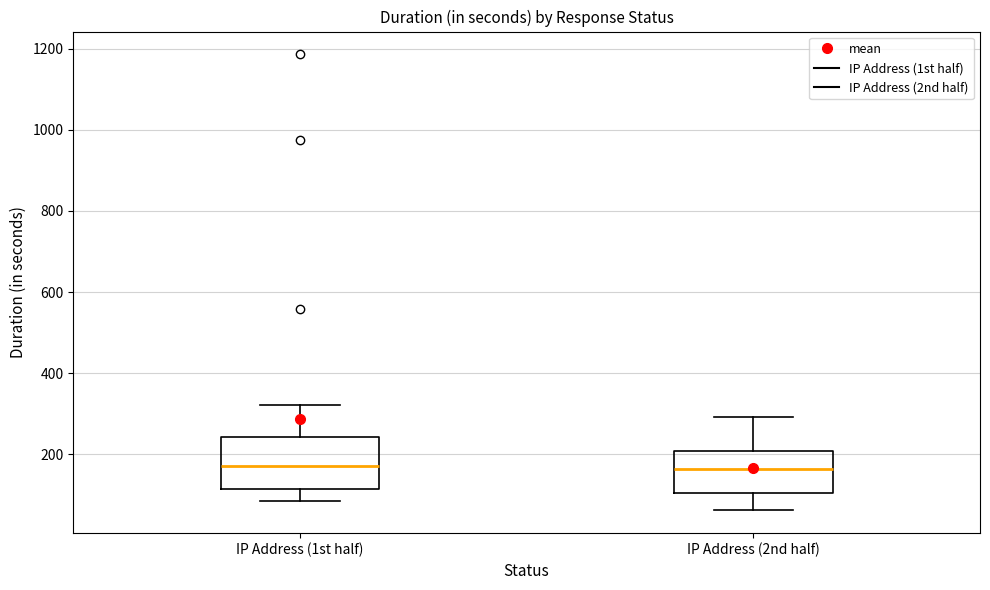

Where is the lower edge of the box for IP Address (2nd half) on the y-axis? The values are not printed on the chart, so give them approximately, as read against the axis.

100